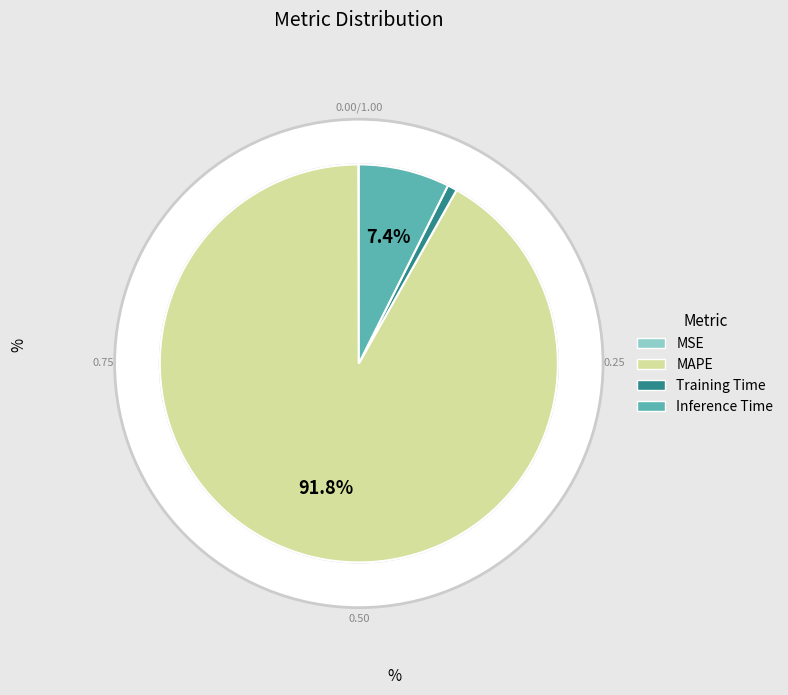

How many segments does this pie chart have?

4